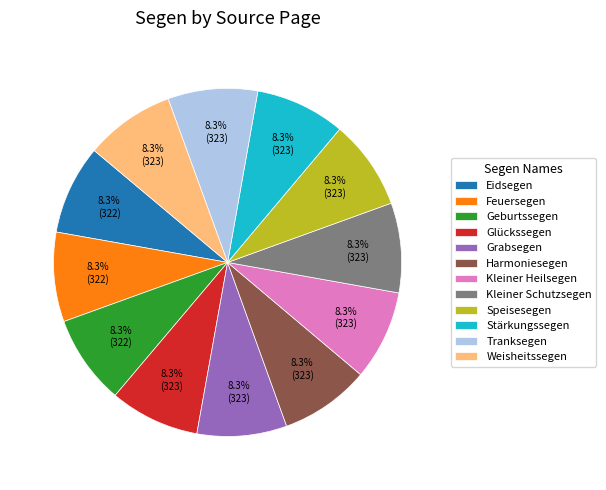

How many segments does this pie chart have?

12